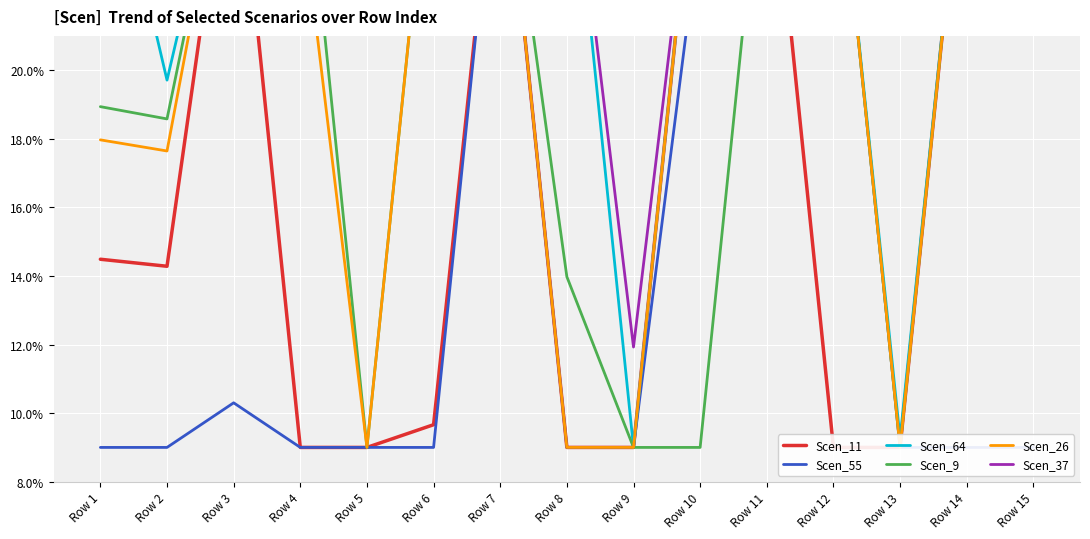

Rank the series at Row 2 from lowest to highest value.

Scen_55, Scen_11, Scen_26, Scen_9, Scen_64, Scen_37